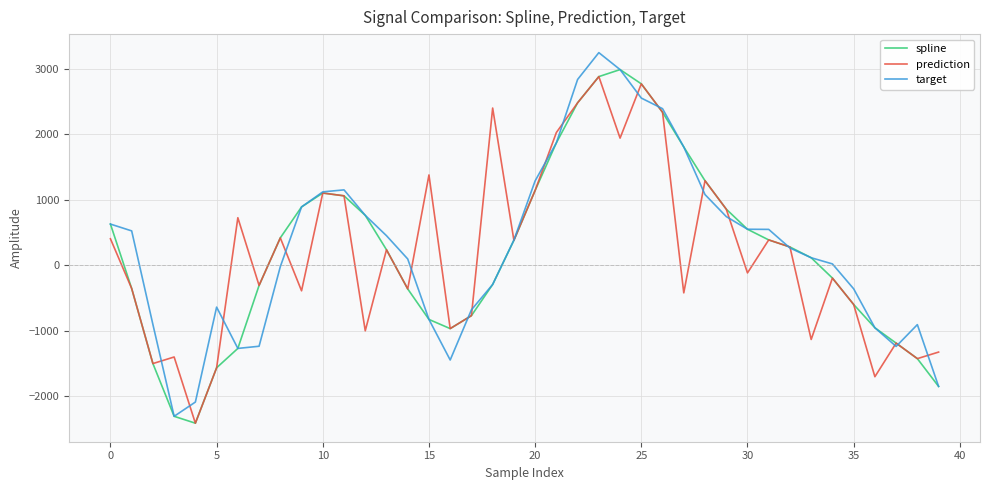

What is the greatest value displayed?

3246.8